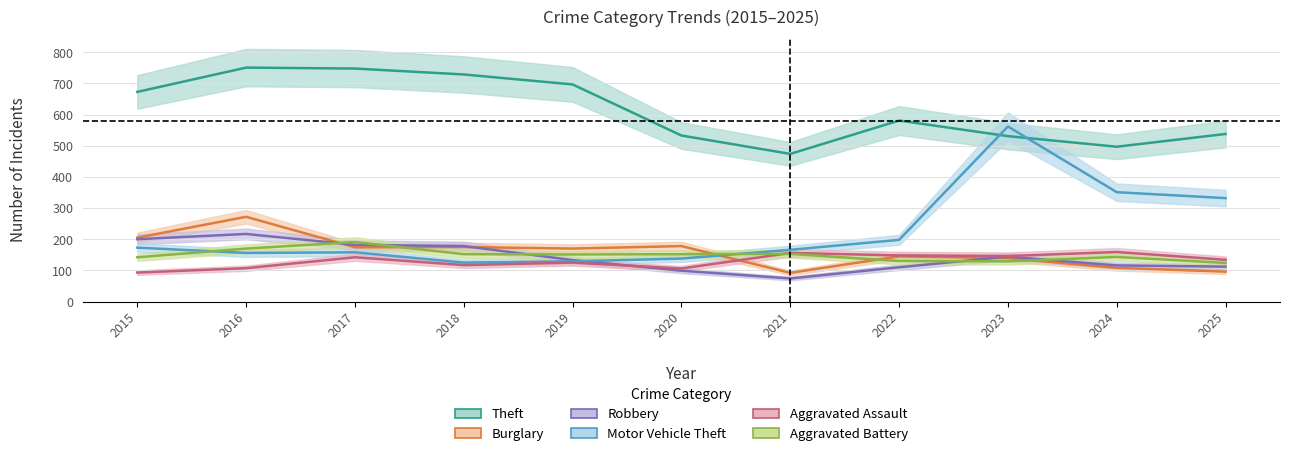

Which series has the largest total across all categories?

Theft